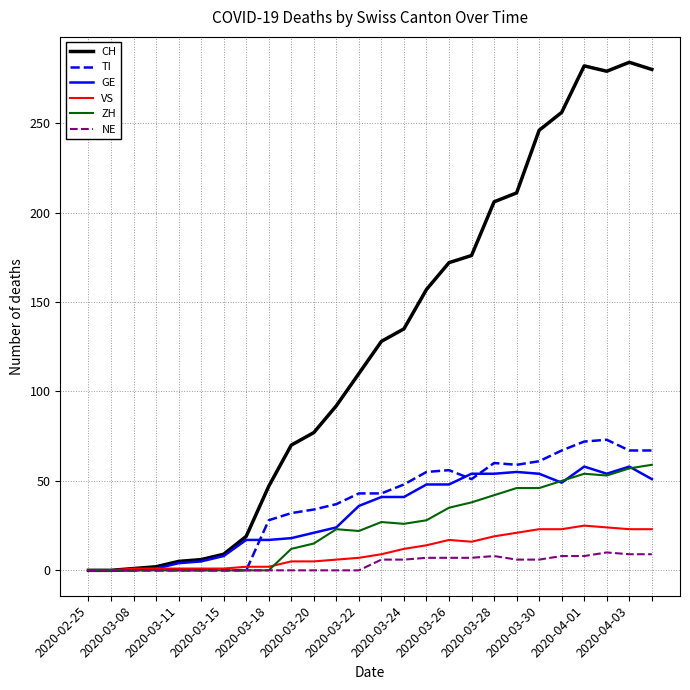

Does the chart display data point markers on the line(s)?

No